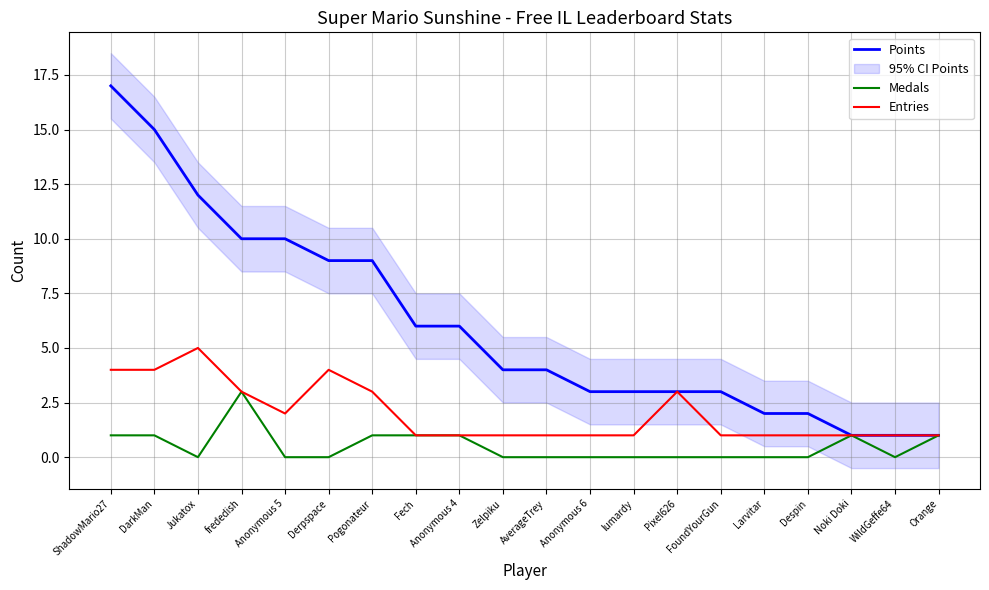

List the series in order of their overall mean, highest first.

Points, Entries, Medals